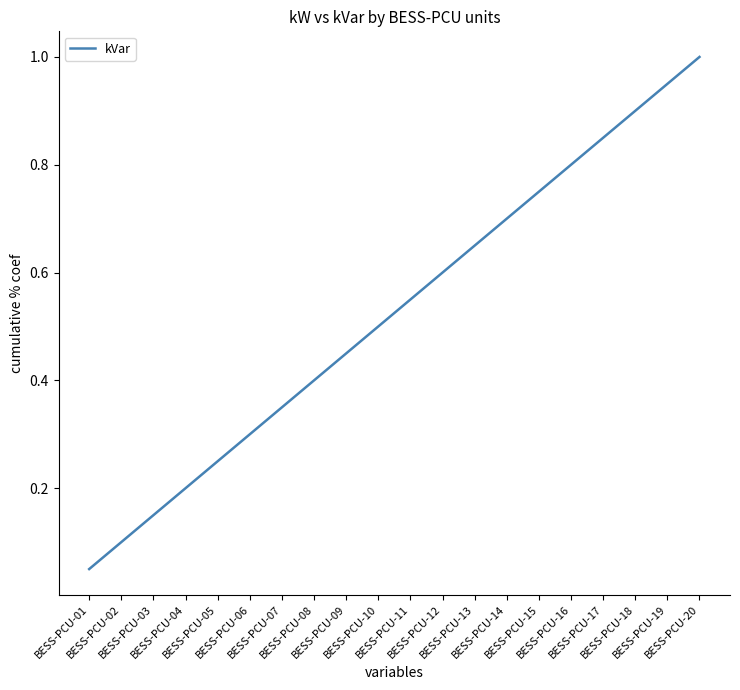

What is the greatest value displayed?

1.0